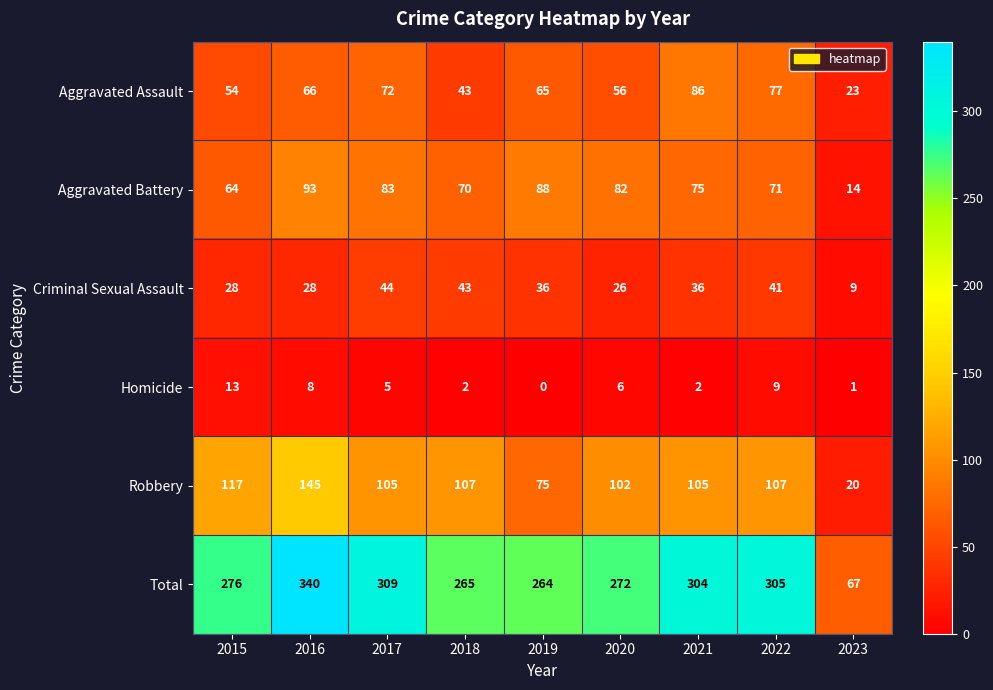

Which series changed the most between 2017 and 2018?

Total